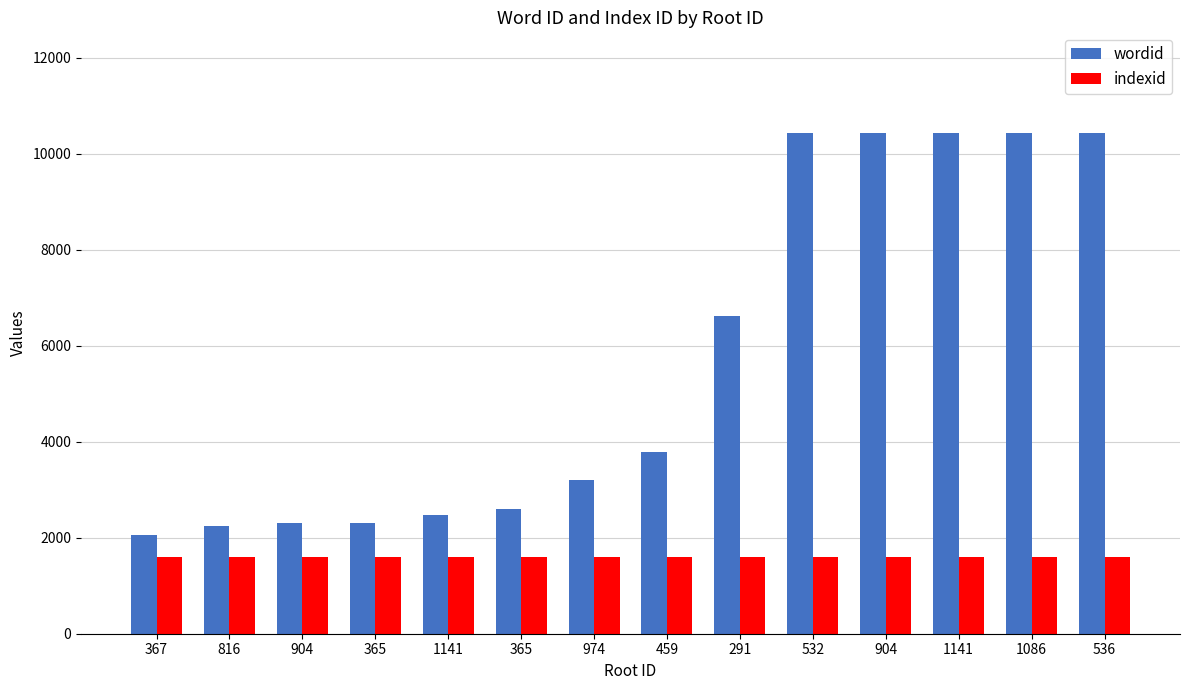

Reading left to right, transcribe all the data shown in this chart.

wordid: 367=2046	816=2250	904=2305	365=2308	1141=2478	365=2588	974=3211	459=3793	291=6623	532=10434	904=10435	1141=10436	1086=10437	536=10438
indexid: 367=1602	816=1602	904=1602	365=1602	1141=1602	365=1602	974=1602	459=1602	291=1602	532=1602	904=1602	1141=1602	1086=1602	536=1602